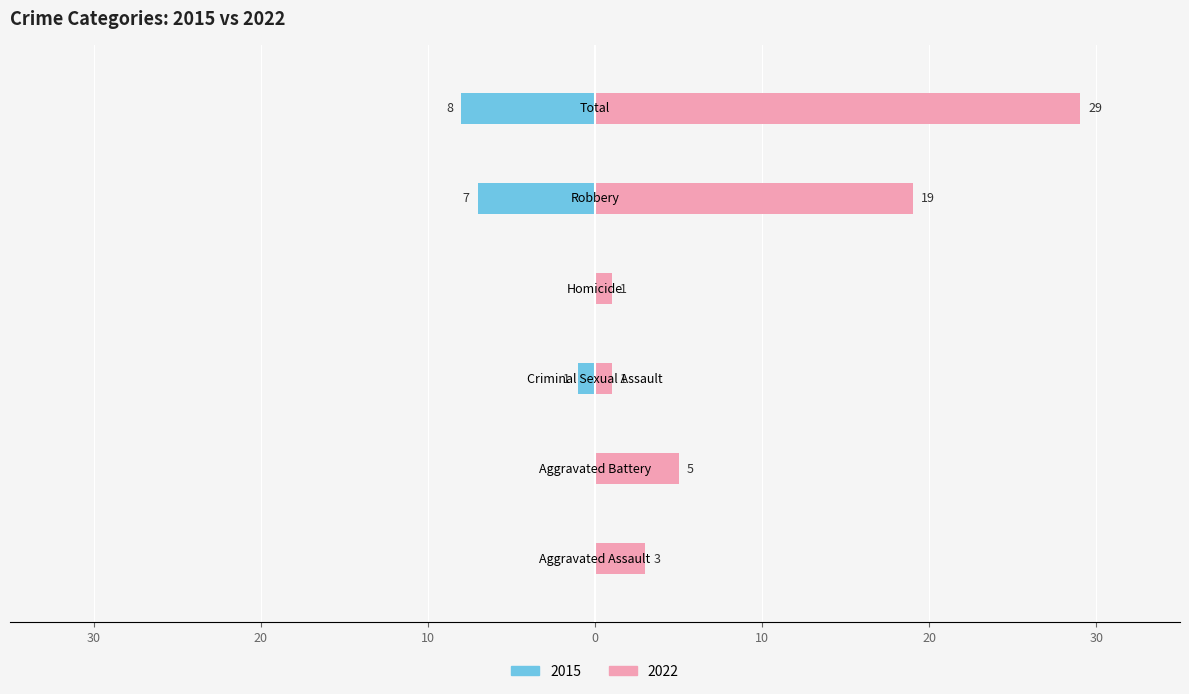

What is the value of the 2015 bar at the 5th from the left?

7